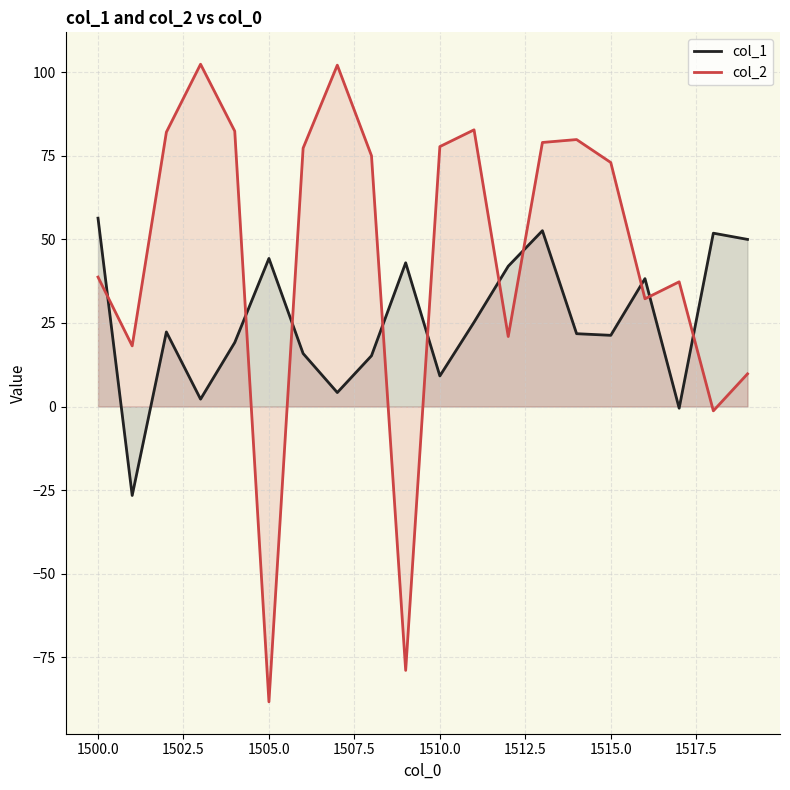

In col_2, how many points are higher than both neighbors (excluding endpoints)?

5